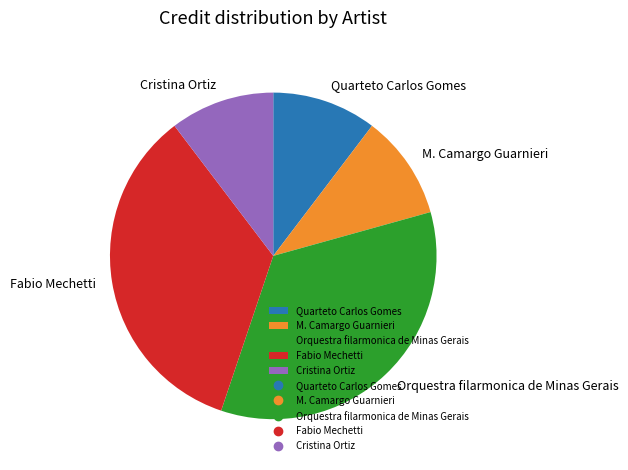

Combined, do Orquestra filarmonica de Minas Gerais and M. Camargo Guarnieri account for over 50%?

No